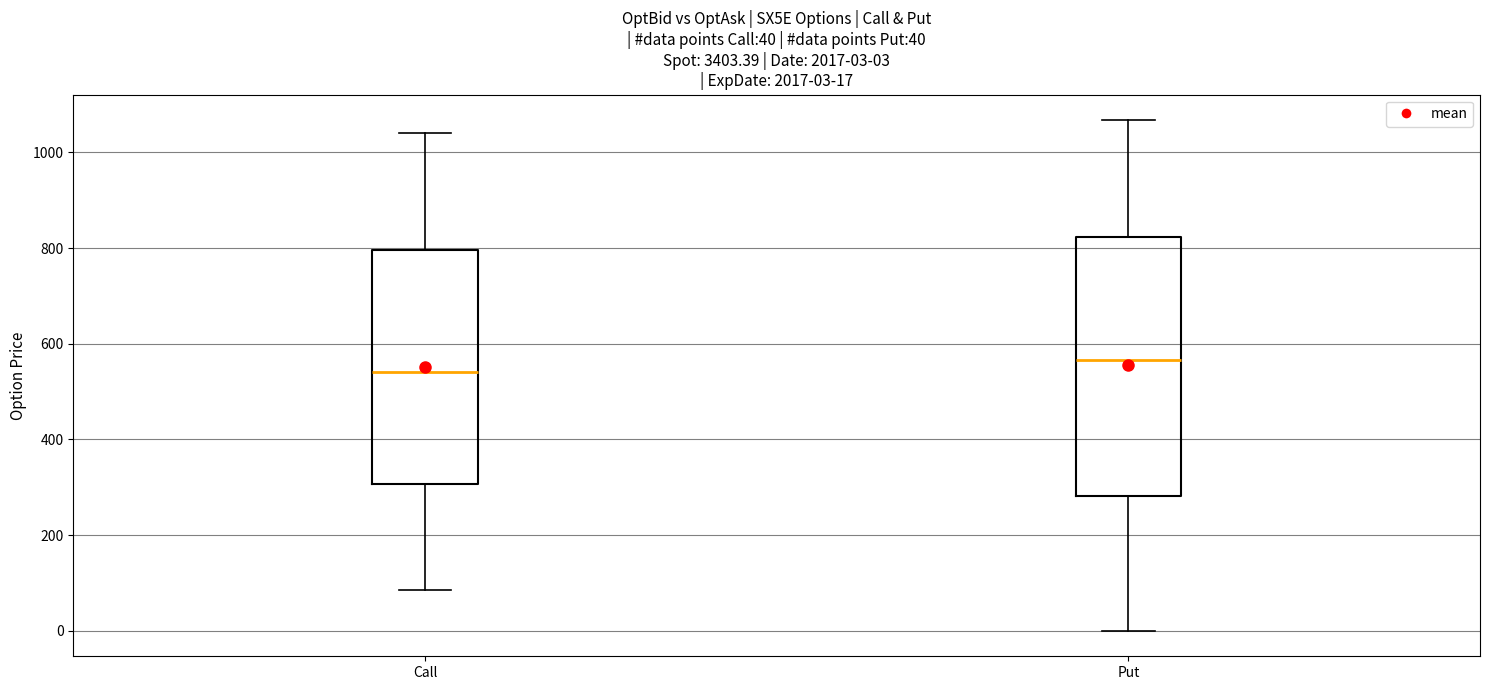

Which box has the lowest median line?

Call